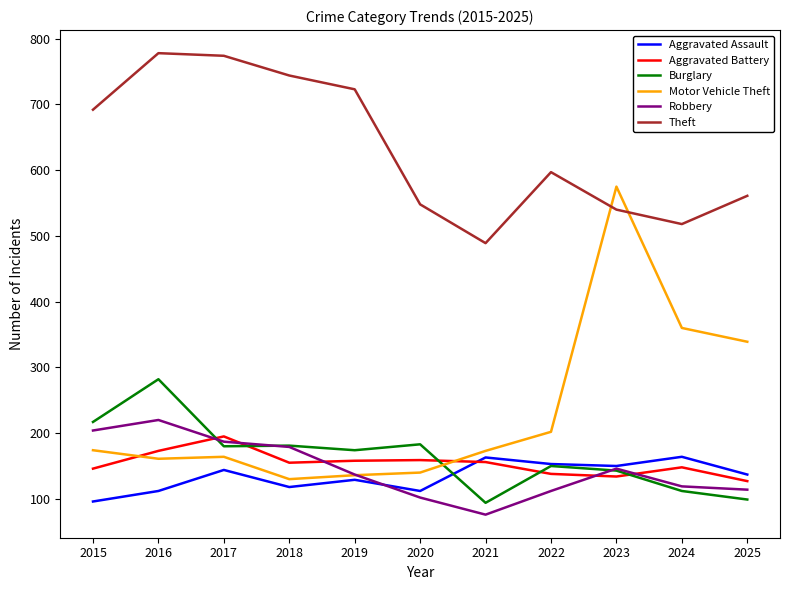

Is the value of Theft at 2021 greater than the value of Aggravated Assault at 2020?

Yes